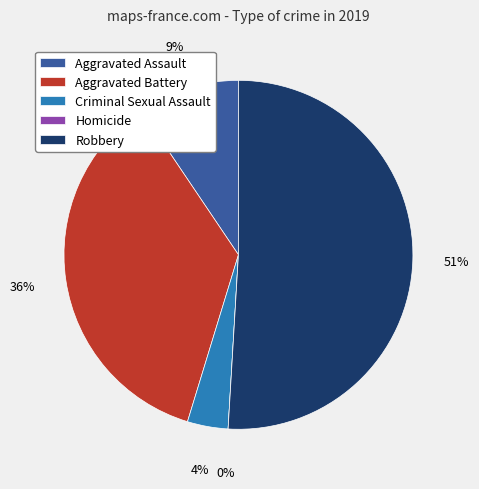

Approximately how many times larger is the value at Criminal Sexual Assault compared to Aggravated Assault?

0.4